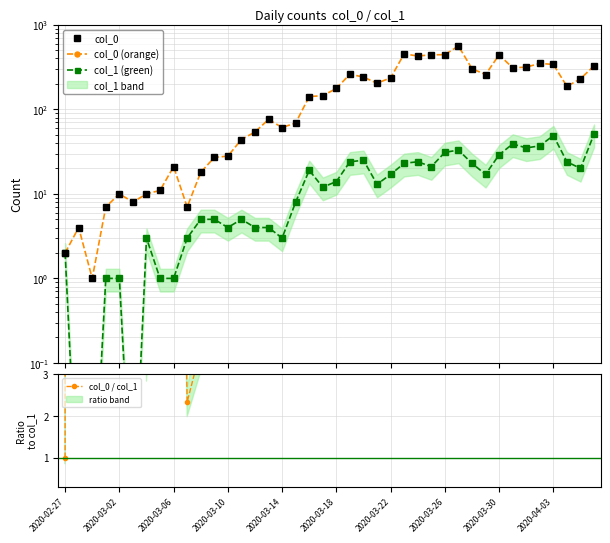

The col_1 (green) series shows 23.0 at 30. True or false?

True